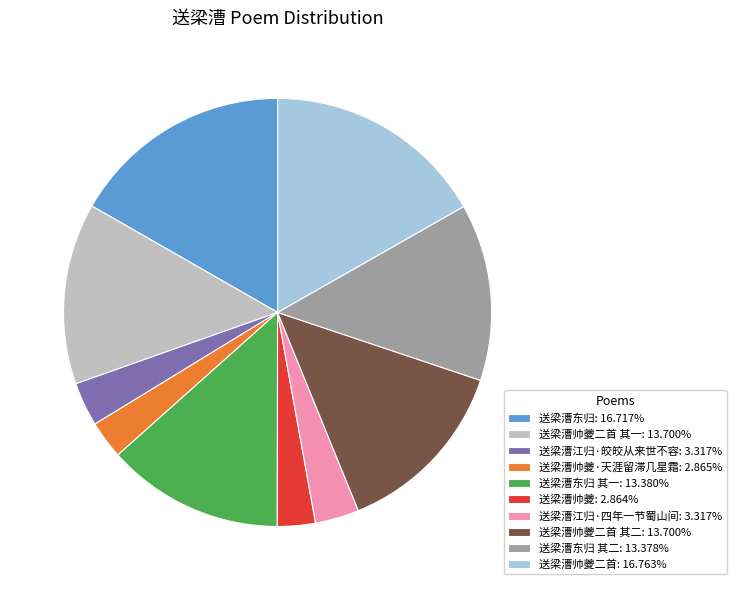

Approximately how many times larger is the value at 送梁漕帅夔二首 其二: 13.700% compared to 送梁漕东归: 16.717%?

0.8